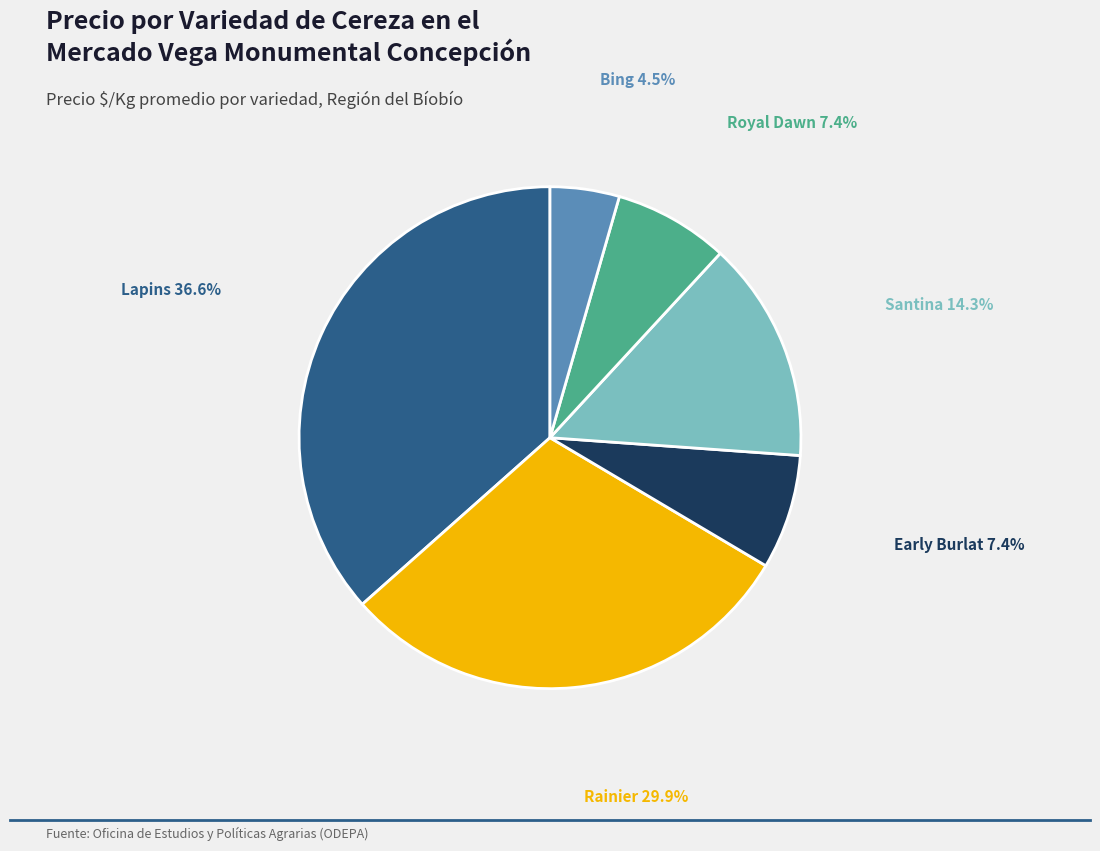

Is there a majority slice in this chart?

No